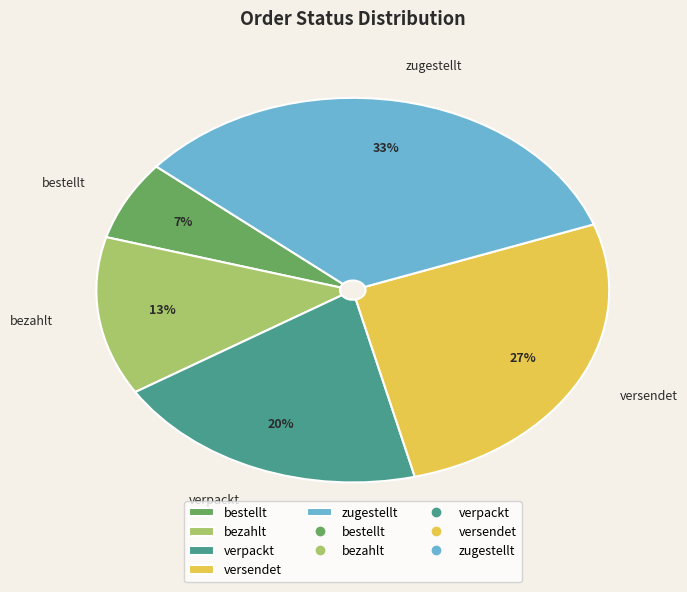

Is the sum of zugestellt and bestellt greater than half?

No